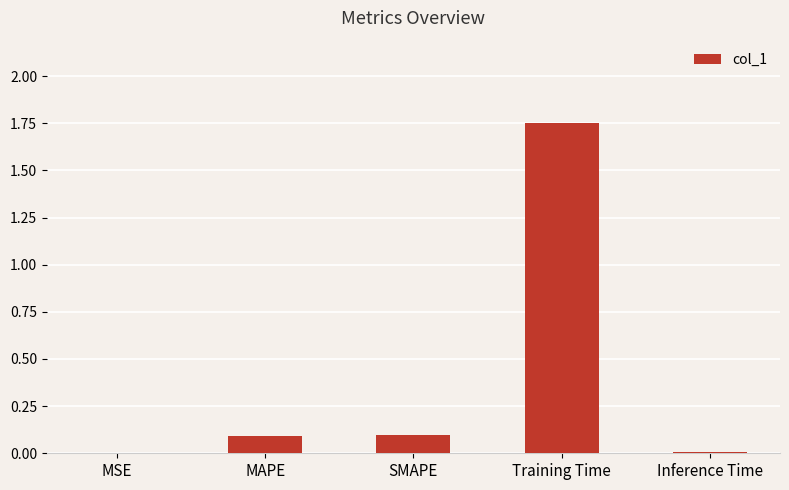

What is the sum of all values?

1.9